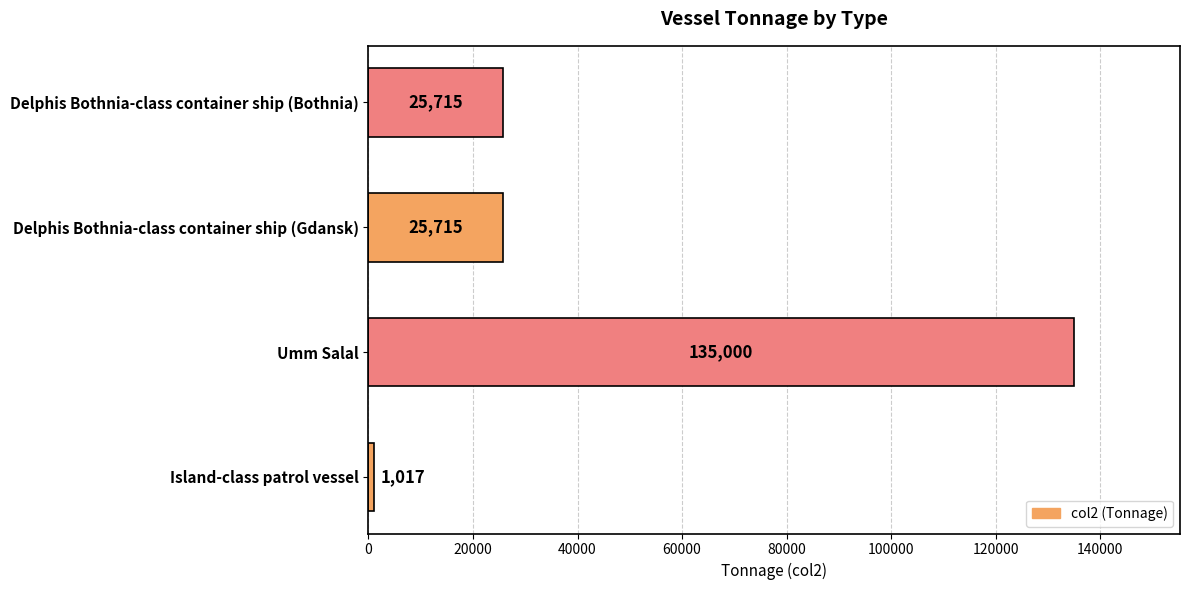

What is the change in value from Island-class patrol vessel to Delphis Bothnia-class container ship (Gdansk)?

+24698